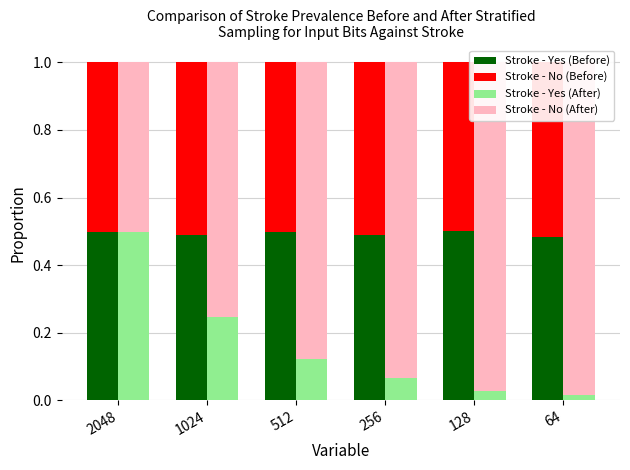

What is the spread (max minus min) of values at 512?

0.8